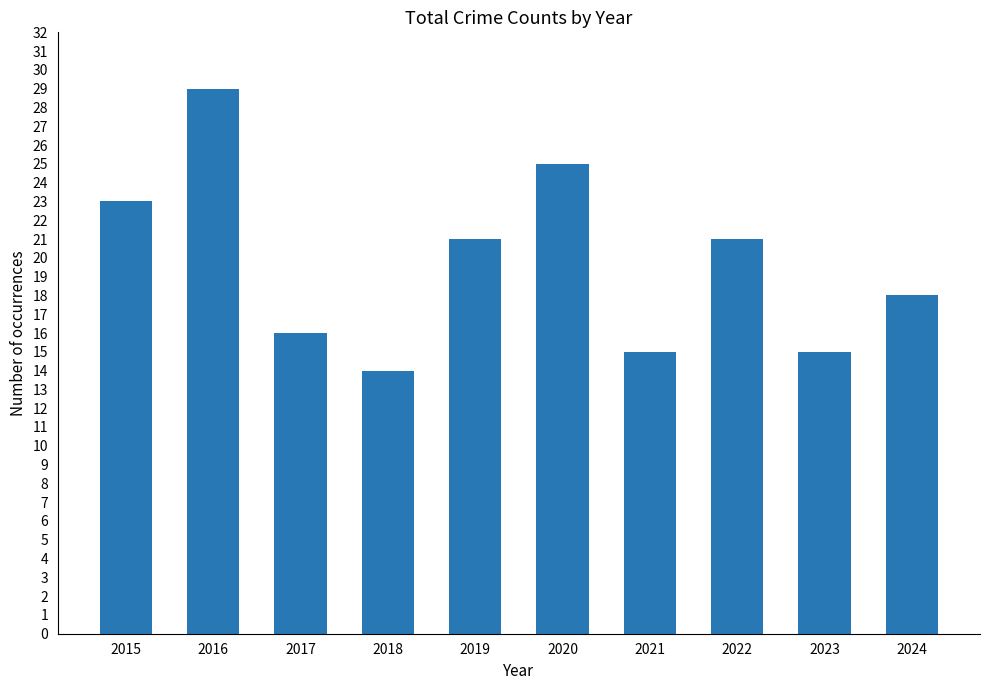

Reading left to right, extract all data points from this chart.

23	29	16	14	21	25	15	21	15	18